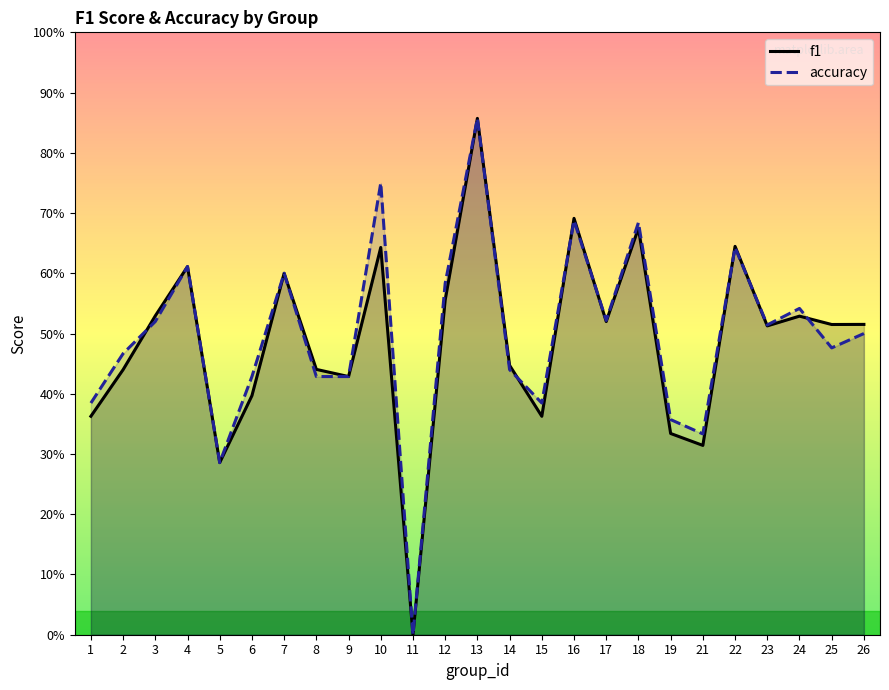

The f1 series shows 0.3 at 5. True or false?

True